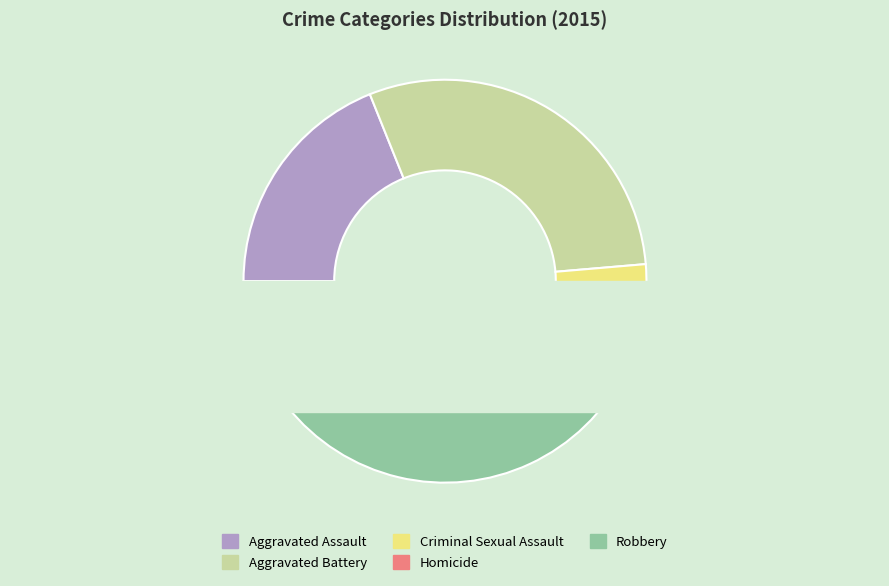

Which slice is the smallest?

Homicide